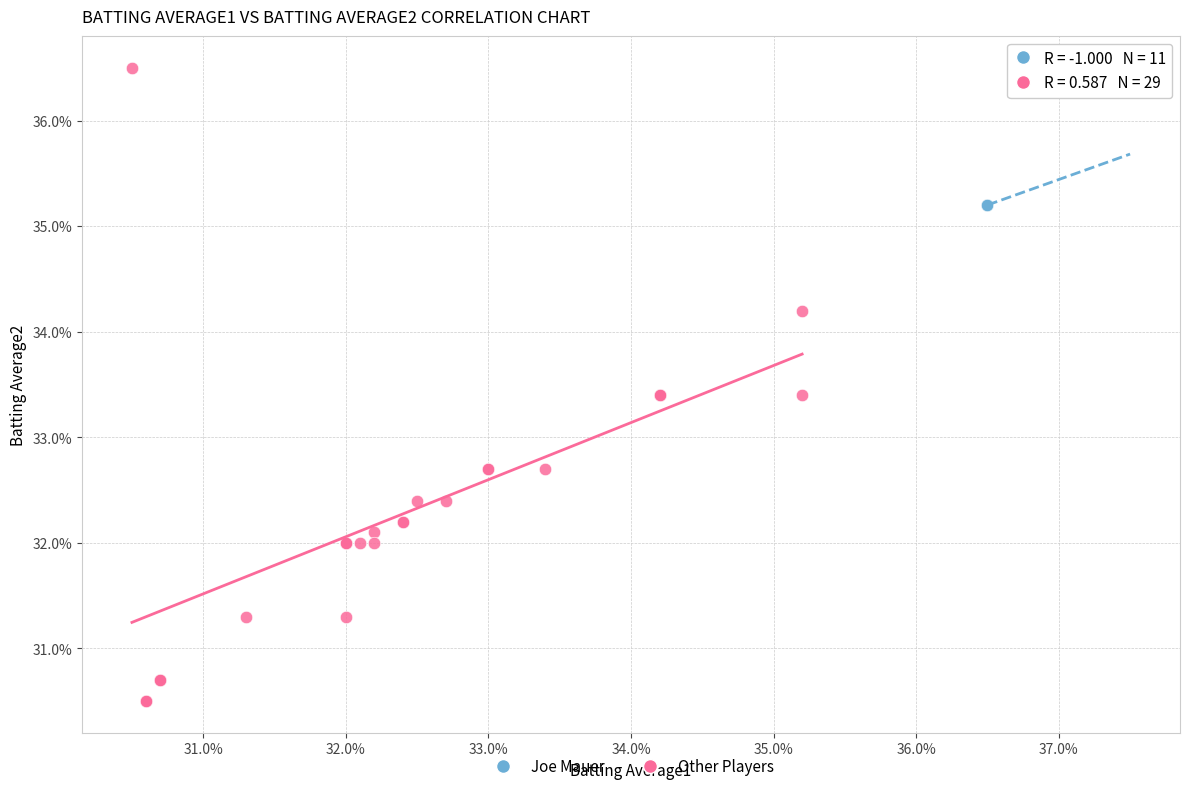

Which series contains the highest Y value?

Other Players